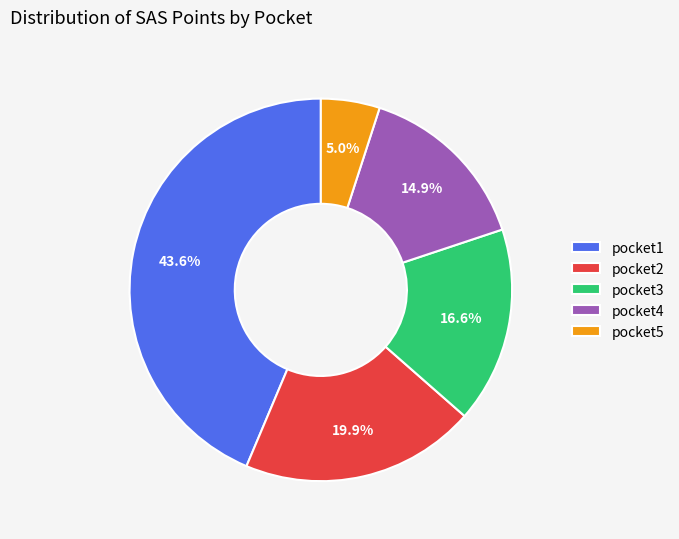

Do pocket4 and pocket5 together represent more than half of the pie?

No